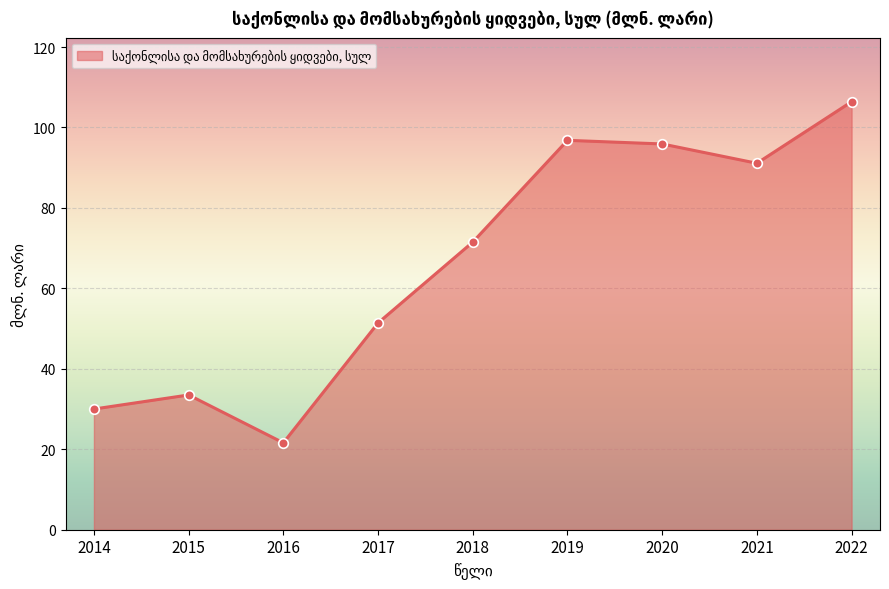

Approximately how many times larger is the value at 2014 compared to 2019?

0.3